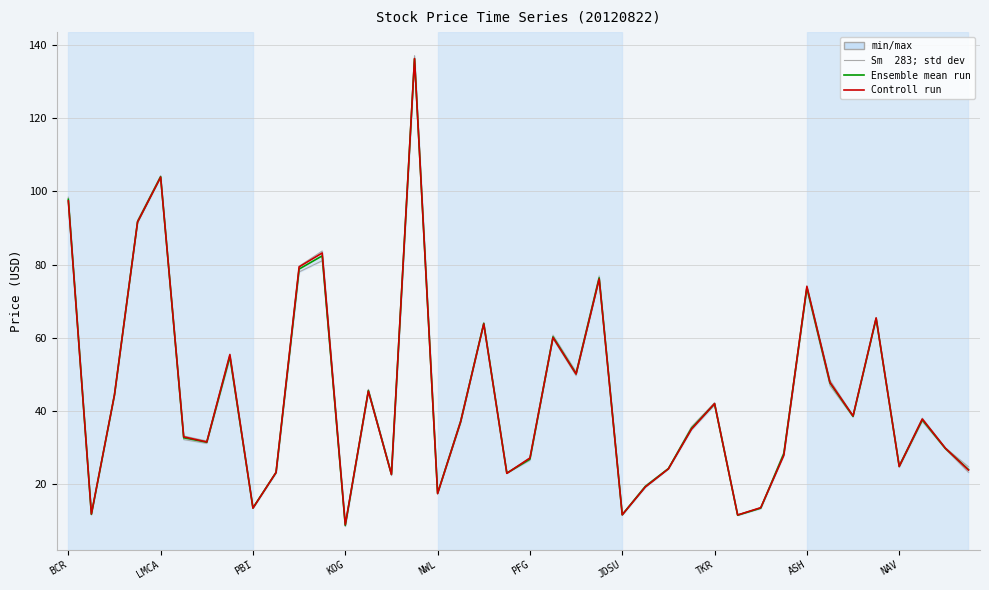

At which category is the sum across all series the highest?

15